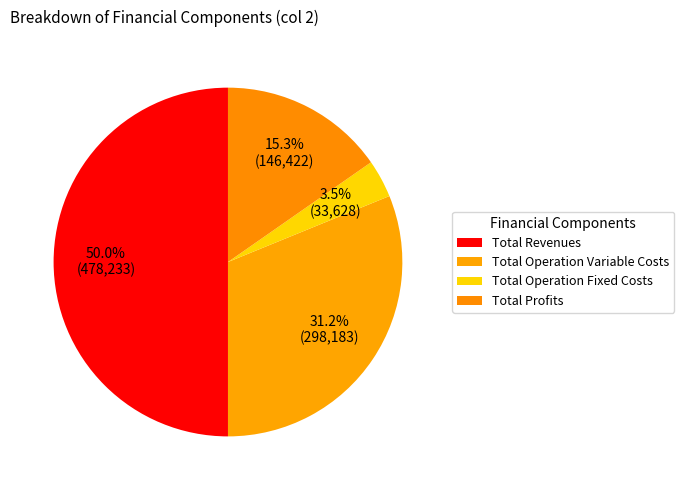

What percentage is the Total Operation Fixed Costs slice, to the nearest percent?

4%